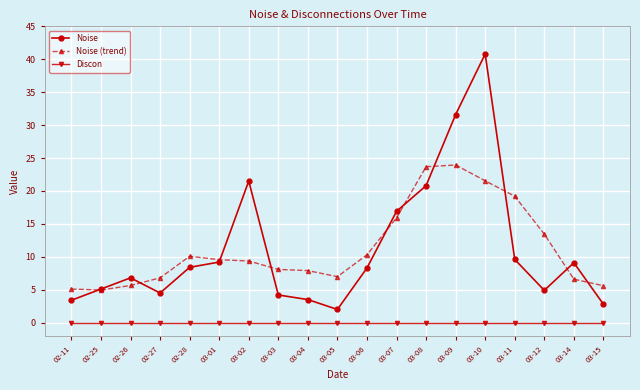

What is the greatest value displayed?

40.8